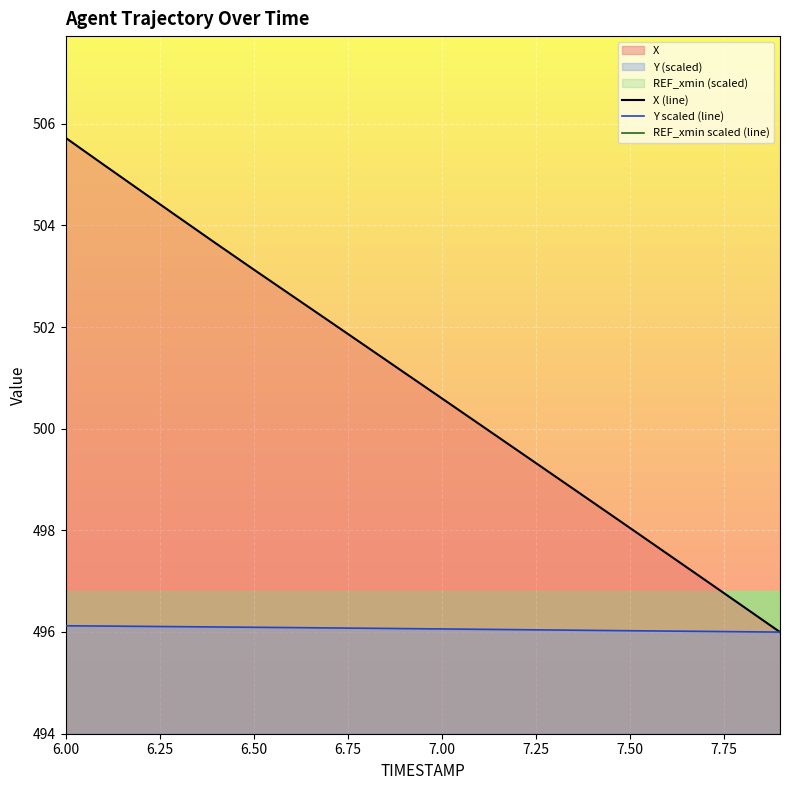

Where does the Y scaled (line) series first go above 496?

6.00